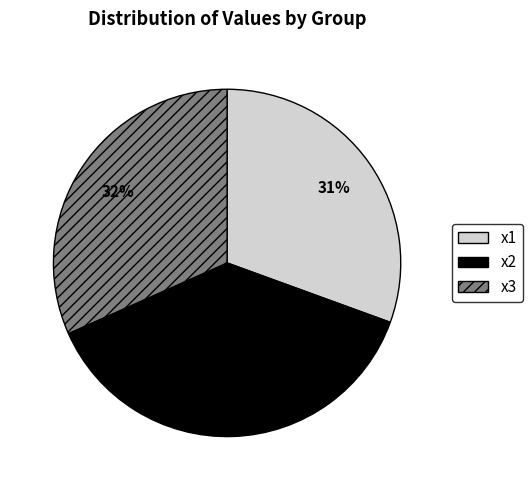

What percentage is the x1 slice, to the nearest percent?

31%